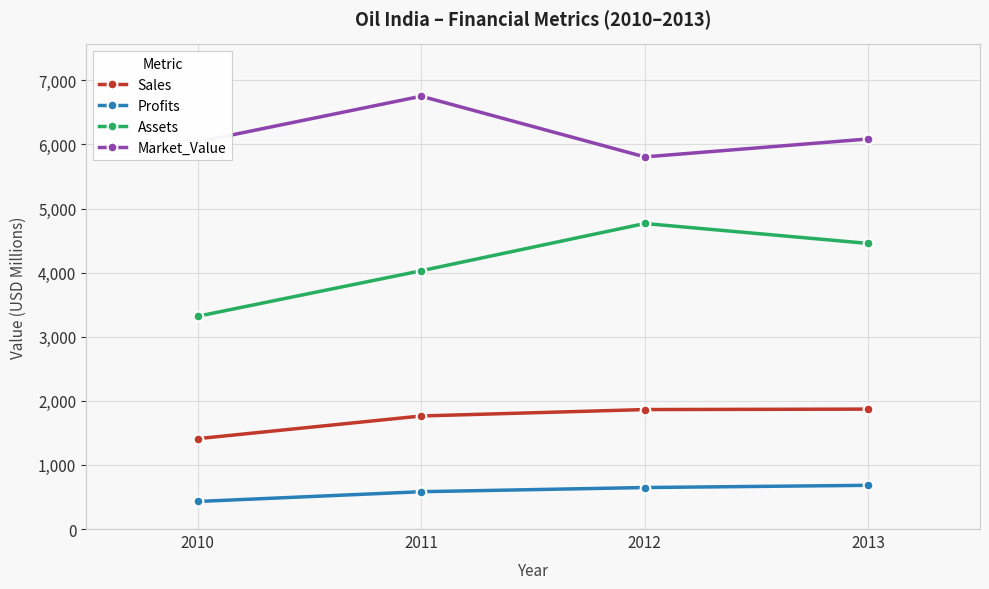

List the series in order of their peak value, highest first.

Market_Value, Assets, Sales, Profits